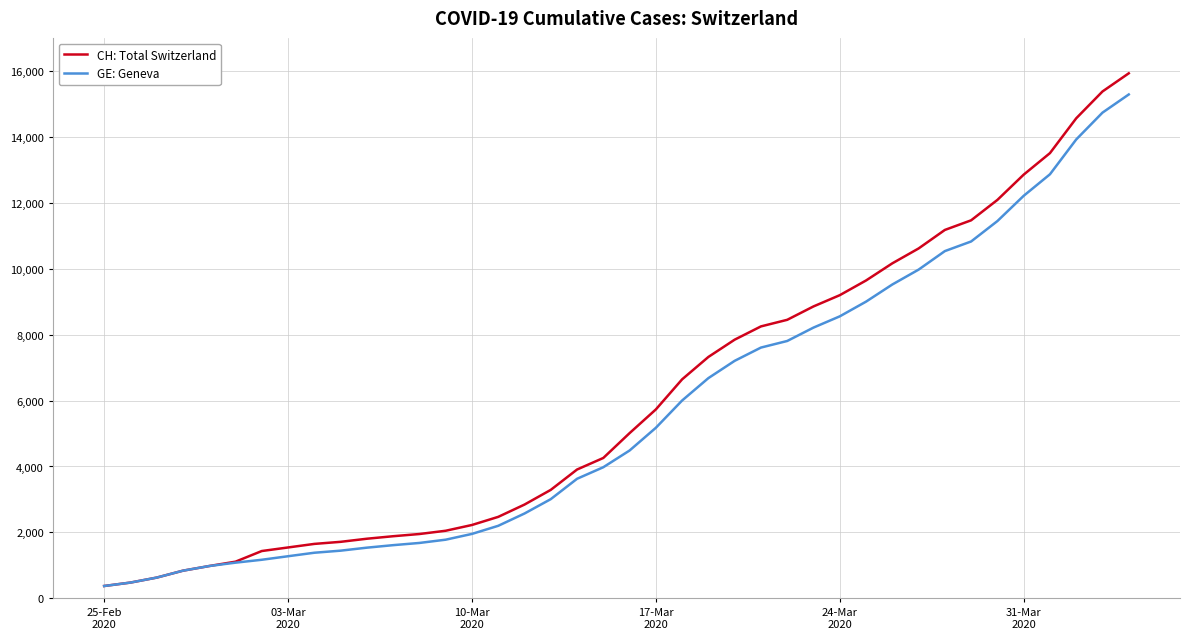

What is the maximum value shown in the chart?

15926